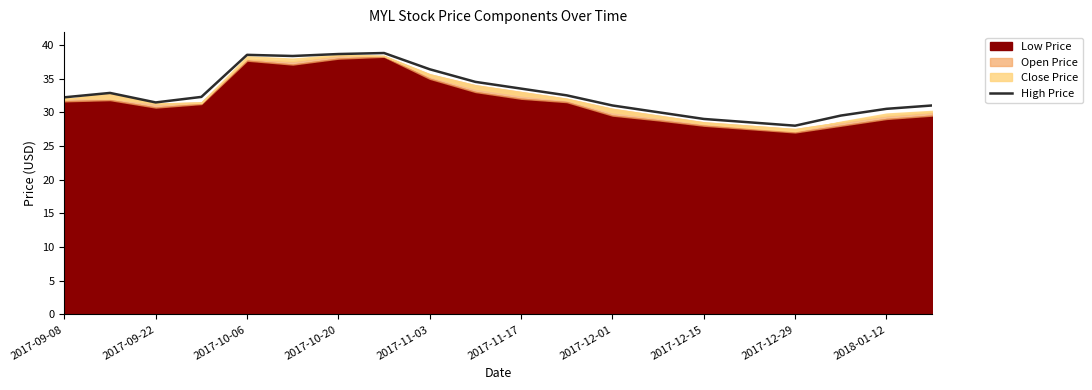

True or false: the data has more than 1 interior local peaks.

True